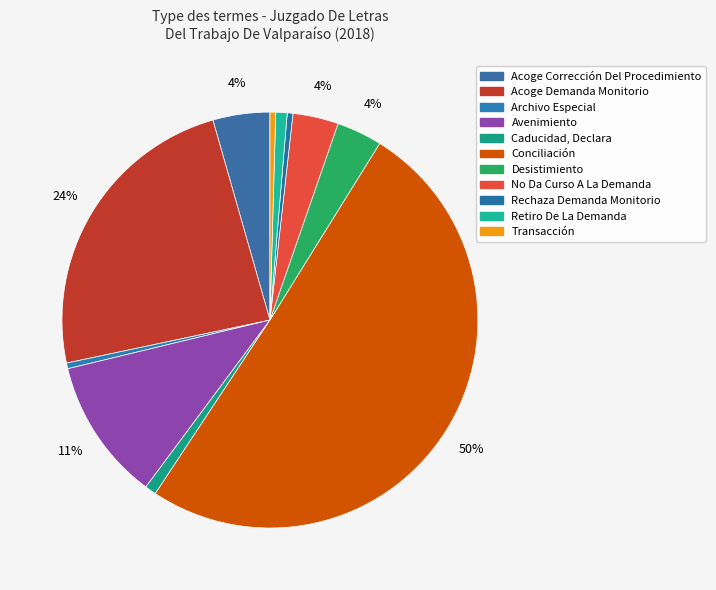

How many slices are in this pie chart?

11